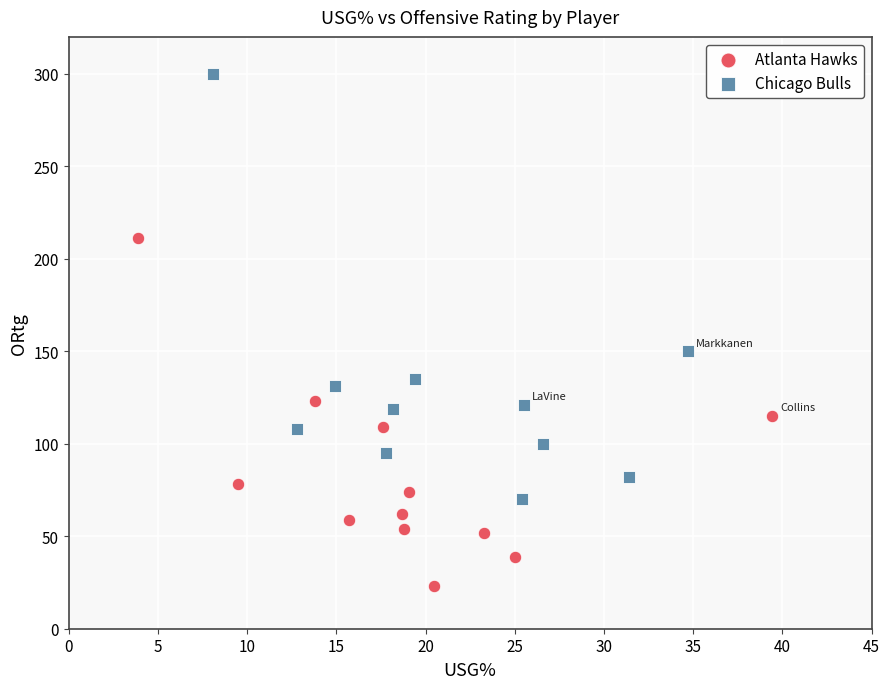

Which series contains the lowest Y value?

Atlanta Hawks